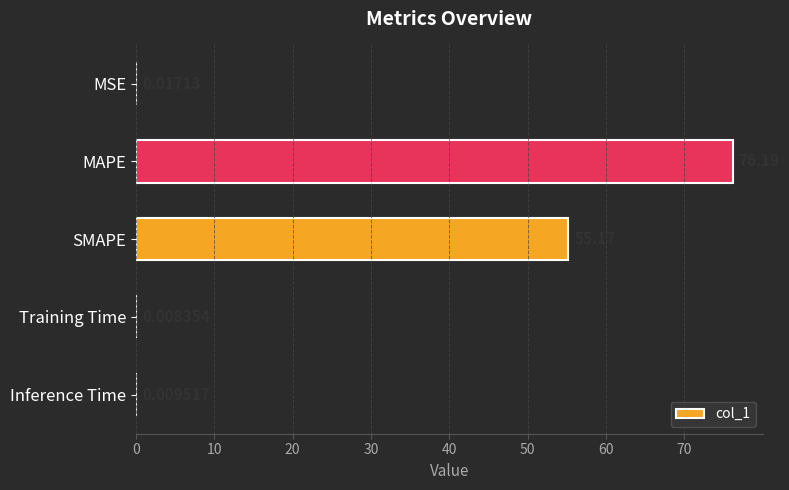

Where is the data nearest to the value 38?

SMAPE